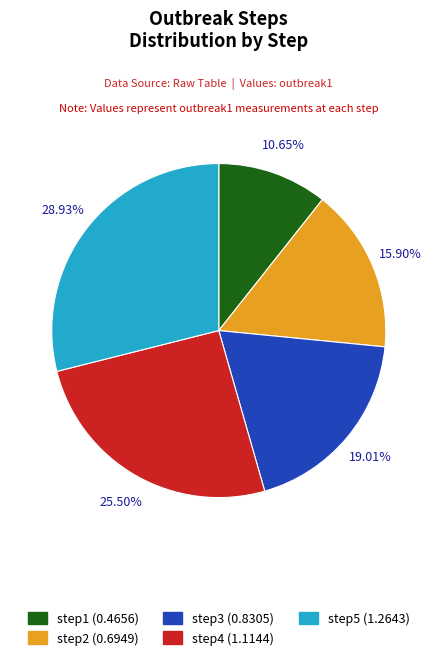

Between step5 and step3, which is larger?

step5